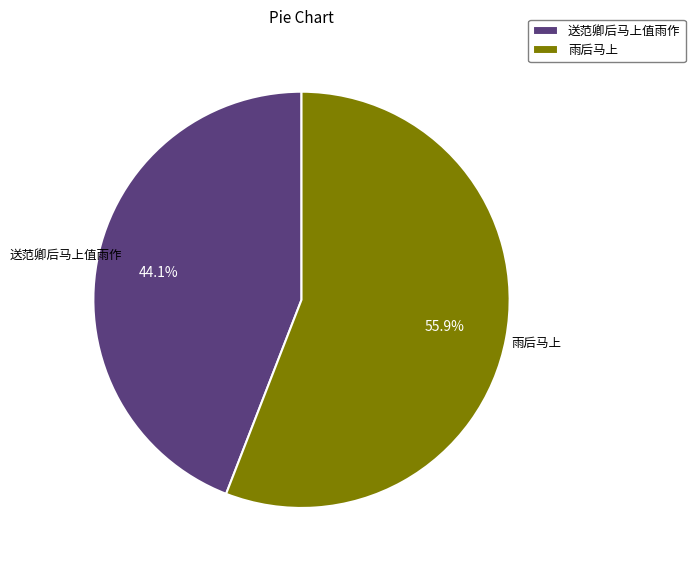

Which slice is the smallest?

送范卿后马上值雨作